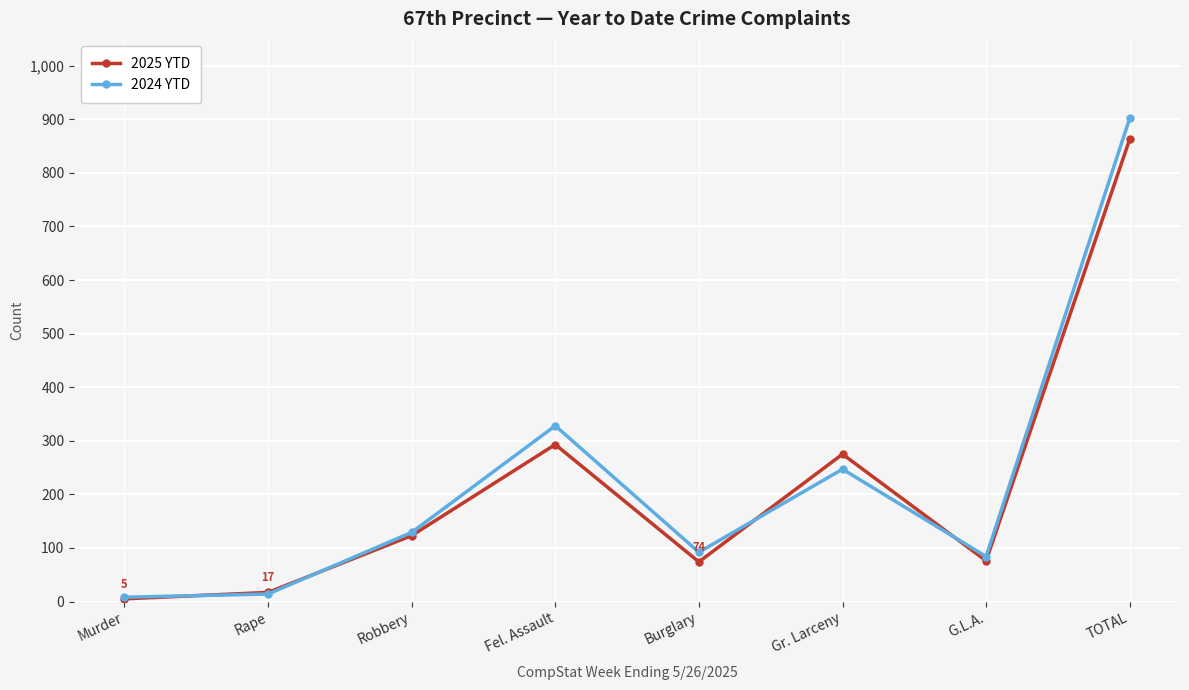

True or false: 2025 YTD has more than 1 interior local peaks.

True